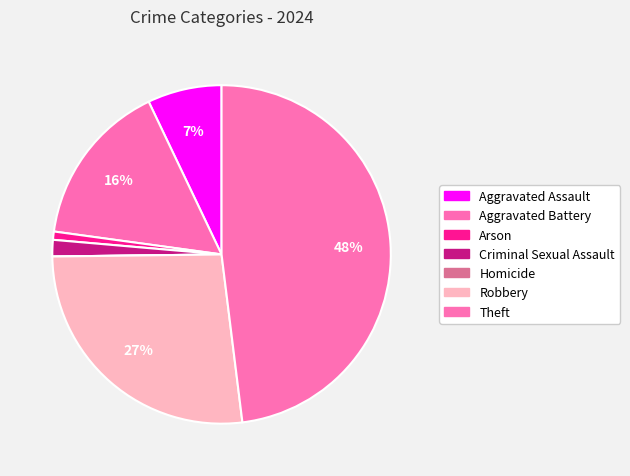

What is the total percentage of Robbery and Aggravated Assault?

33.9%